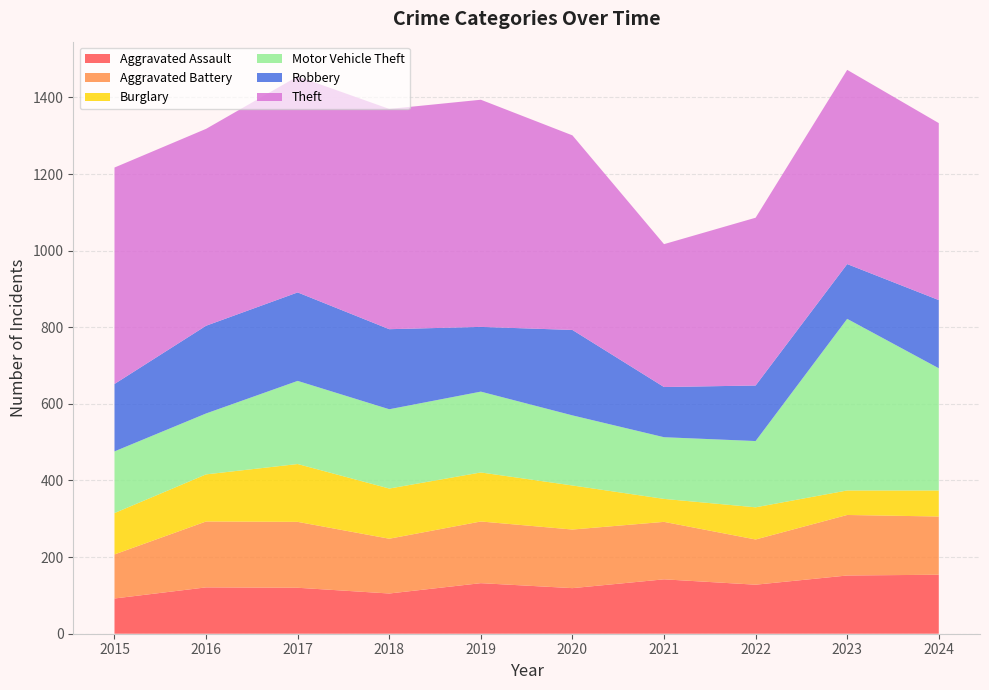

Reading left to right, extract all data points from this chart.

Aggravated Assault: 92	121	120	105	132	119	142	128	152	154
Aggravated Battery: 115	172	172	143	161	153	150	118	158	152
Burglary: 108	123	151	131	128	115	60	84	64	68
Motor Vehicle Theft: 161	159	217	207	211	183	161	173	448	319
Robbery: 176	229	231	209	169	223	131	145	143	178
Theft: 565	514	564	575	593	508	373	438	507	462